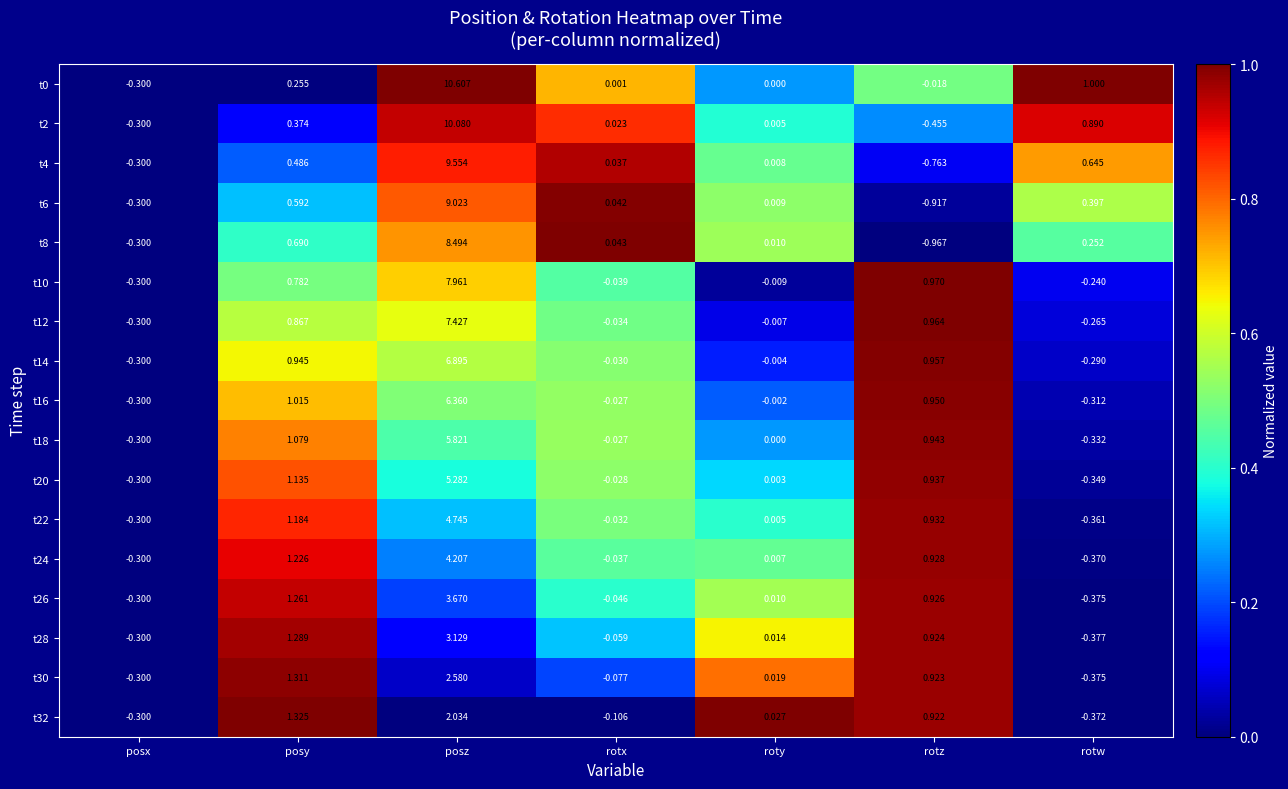

Is the value of t2 at rotw greater than the value of t26 at posx?

Yes